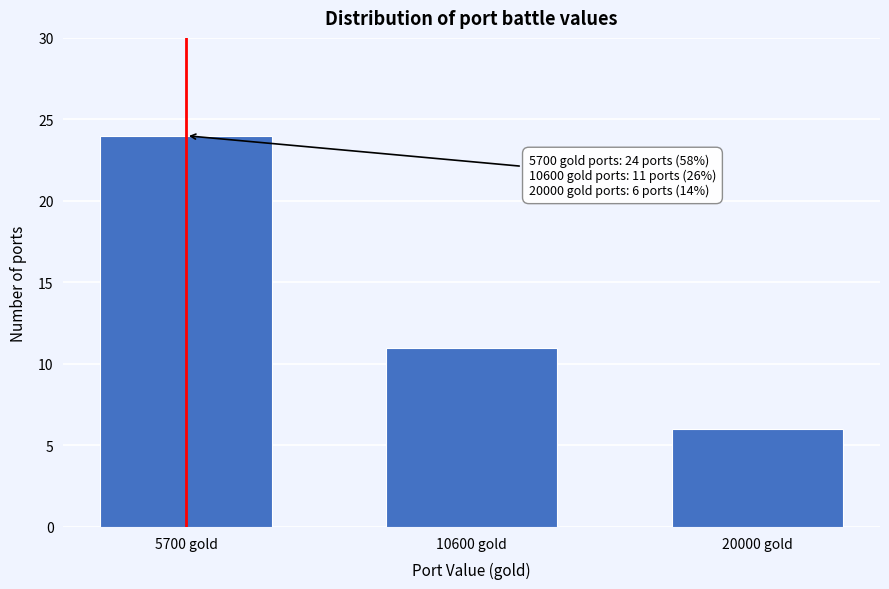

Reading left to right, list all the values displayed in this chart.

5700 gold=24	10600 gold=11	20000 gold=6